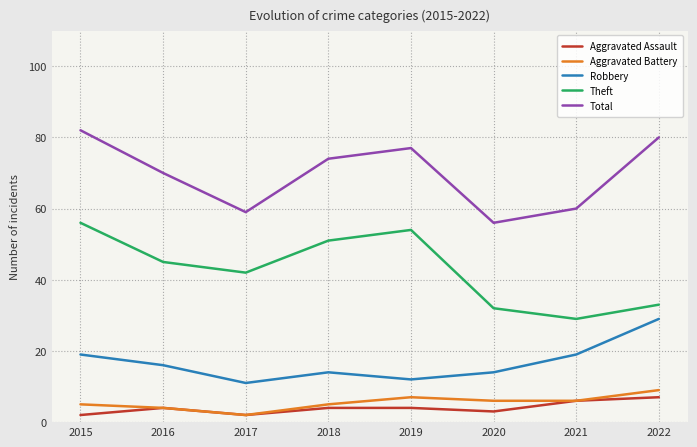

What is the average value of the Theft series?

43